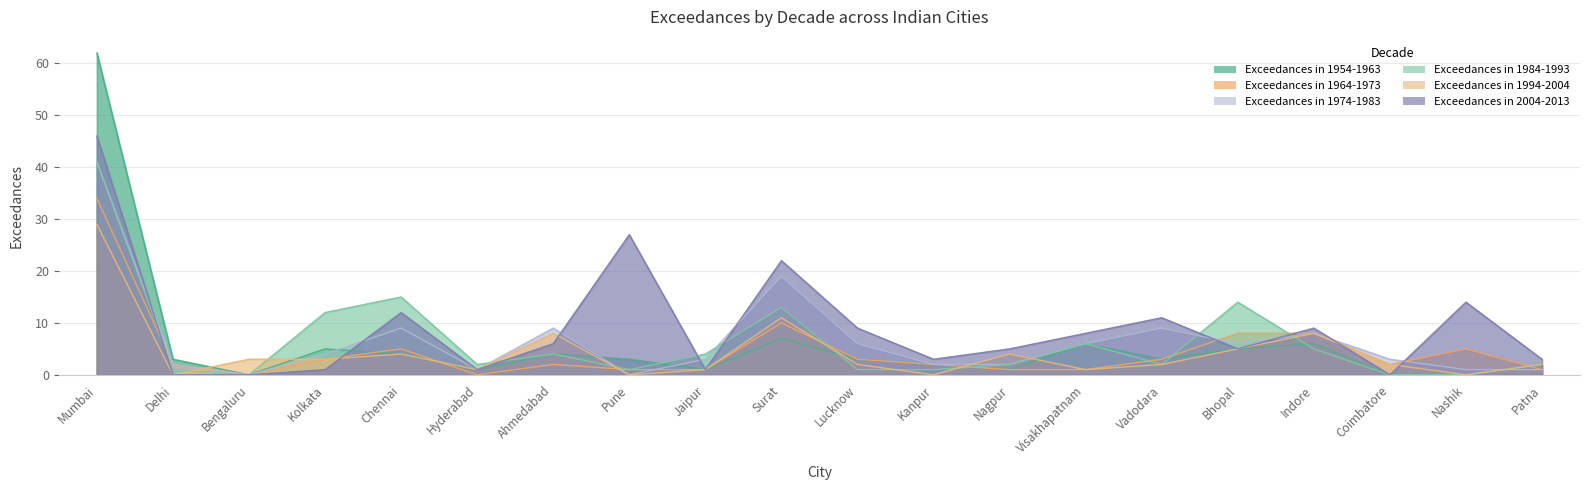

At how many categories does at least one series exceed 22?

2